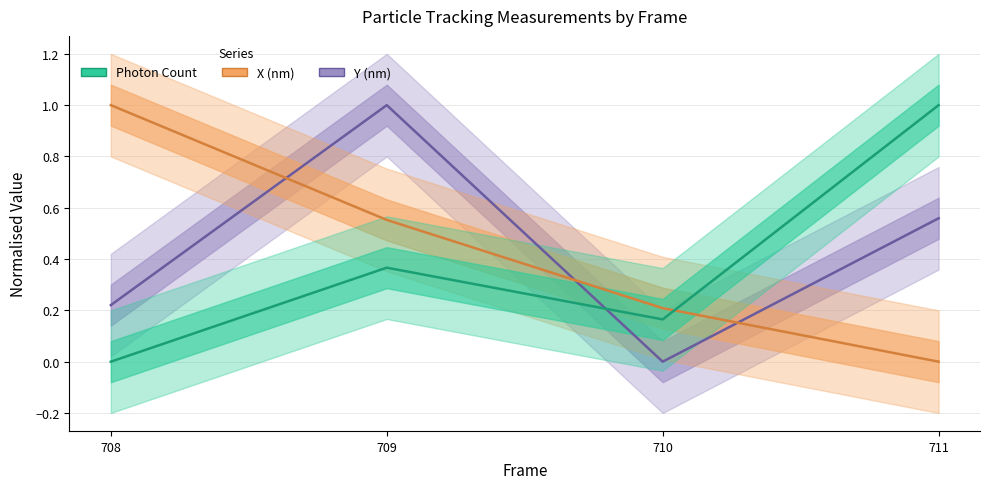

Reading left to right, list all the values displayed in this chart.

Y (nm): 0.2	1.0	0.0	0.6
X (nm): 1.0	0.6	0.2	0.0
Photon Count: 0.0	0.4	0.2	1.0